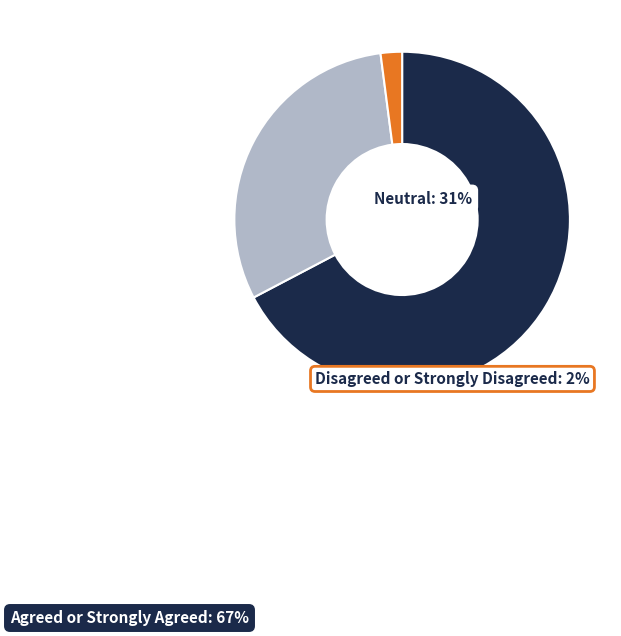

Does 36 account for over 50% of the chart?

No